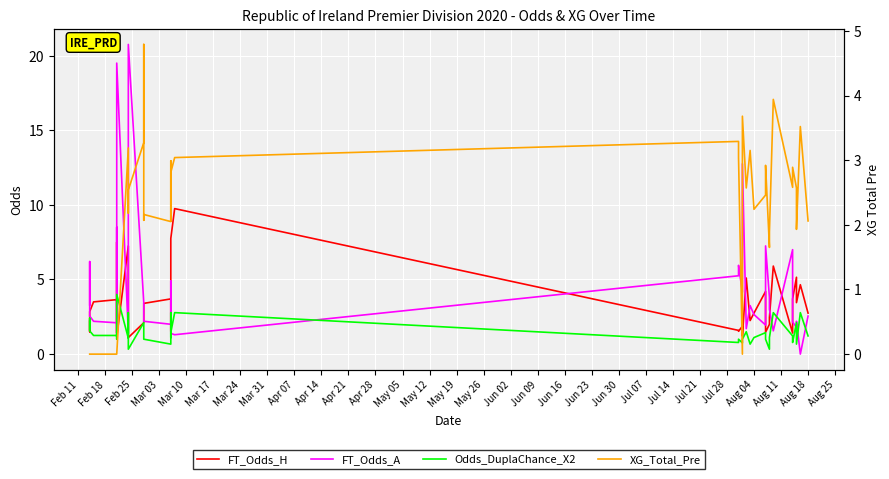

How many data points in Odds_DuplaChance_X2 are less than 1?

8